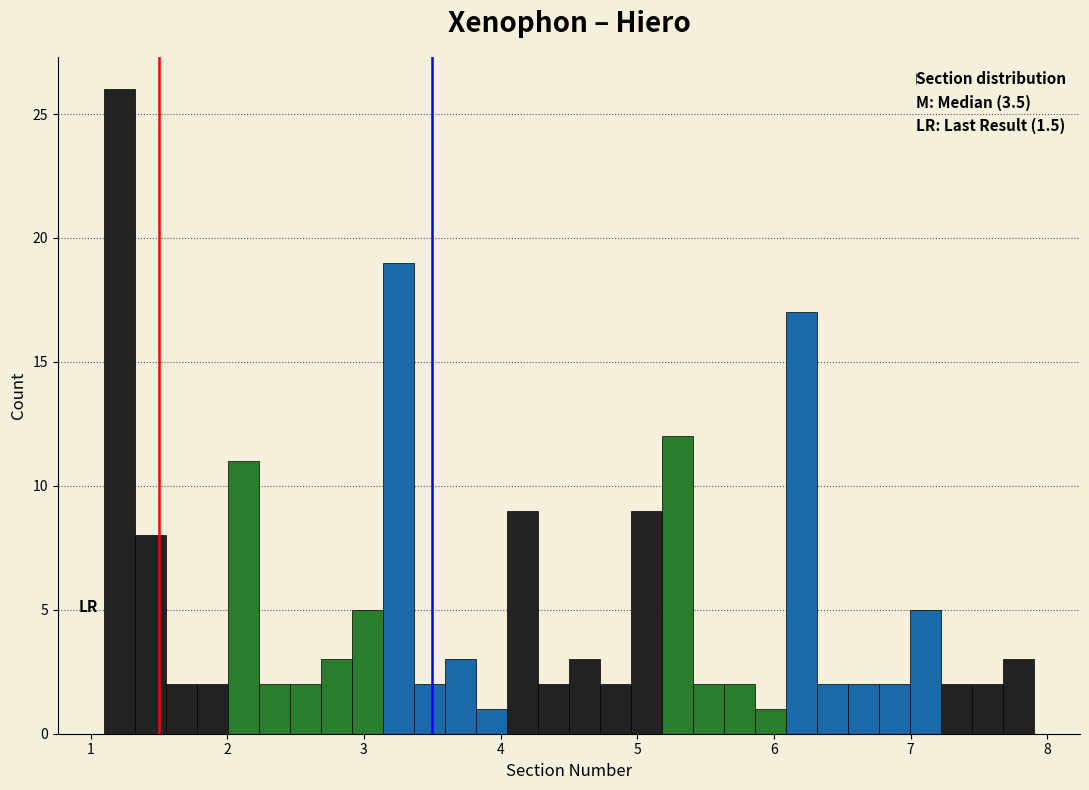

Around what value on the x-axis is the tallest bar? Give the approximate position of its centre, as read against the axis.

1.2